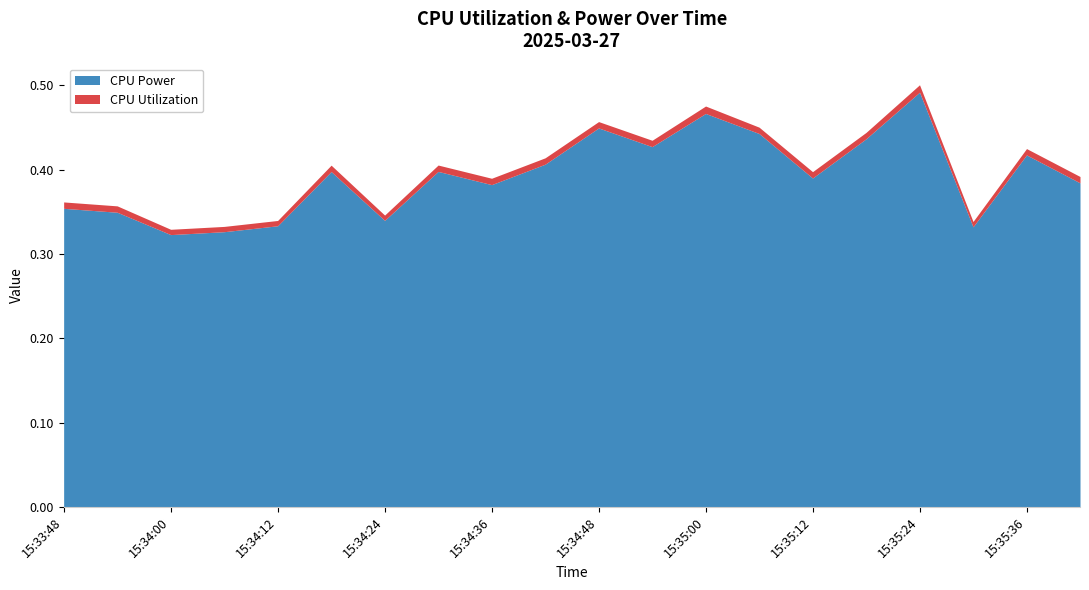

What are all the series names shown in the legend?

CPU Power, CPU Utilization